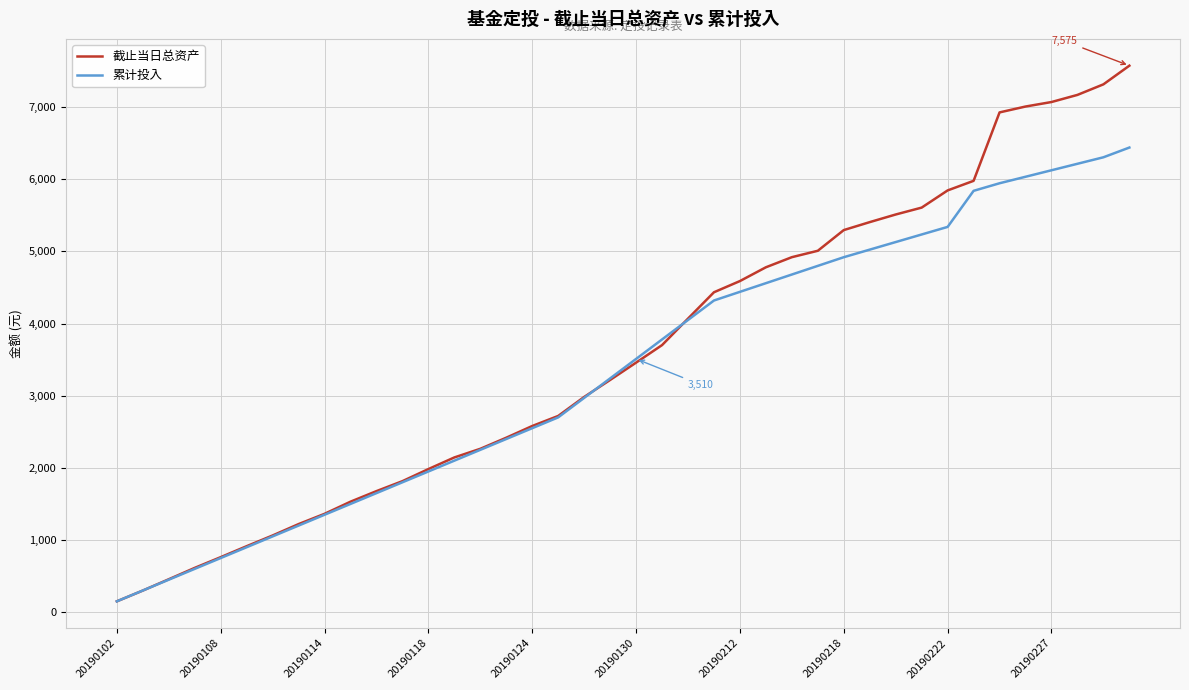

List the series in order of their peak value, highest first.

截止当日总资产, 累计投入